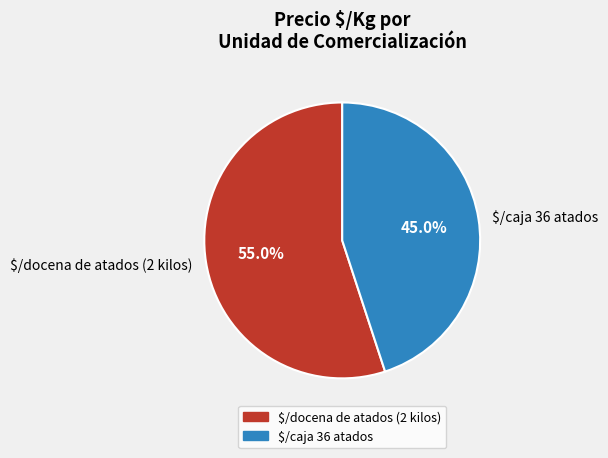

Is there any slice that represents more than half of the pie?

Yes